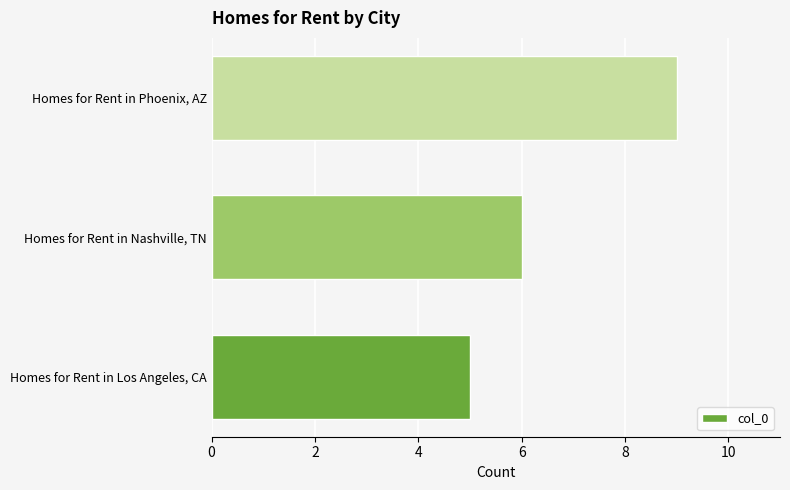

List the labels in order of value, smallest first.

Homes for Rent in Los Angeles, CA, Homes for Rent in Nashville, TN, Homes for Rent in Phoenix, AZ